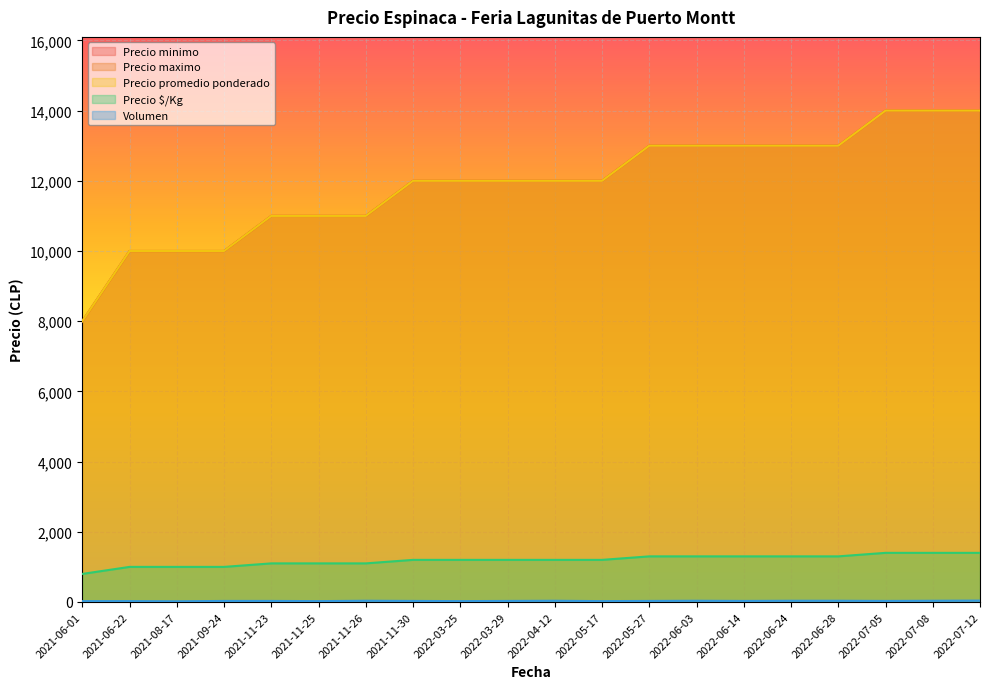

What are all the series names shown in the legend?

Precio minimo, Precio maximo, Precio promedio ponderado, Precio $/Kg, Volumen